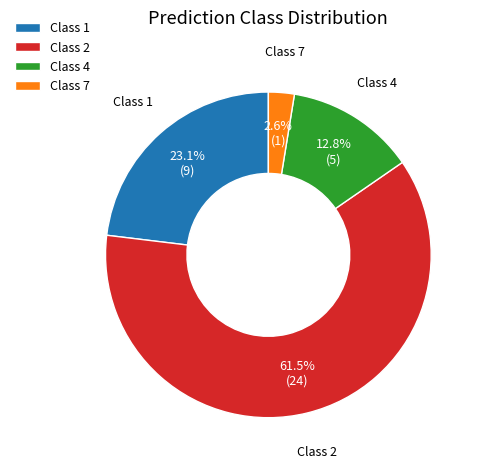

Which slice is the smallest?

Class 7